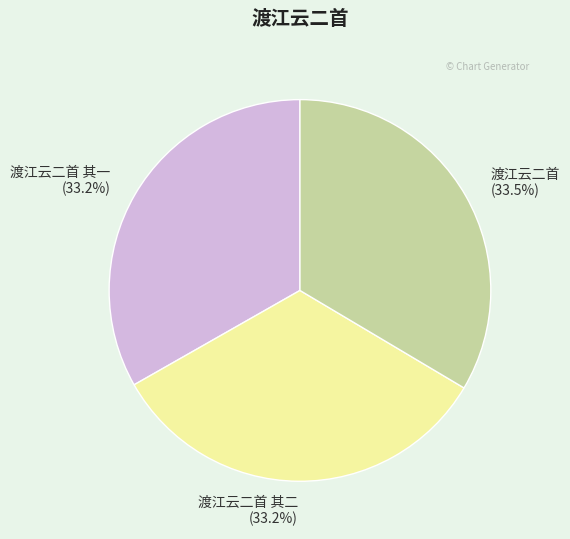

Does 渡江云二首 其二 account for over 50% of the chart?

No